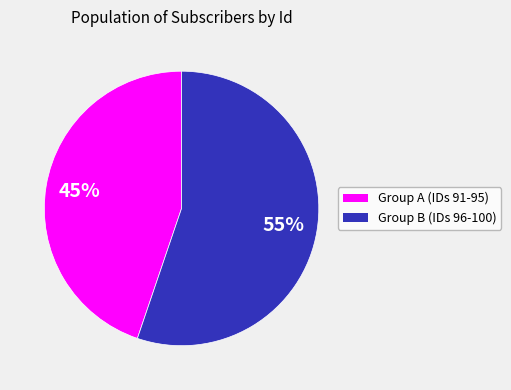

Is there any slice that represents more than half of the pie?

Yes